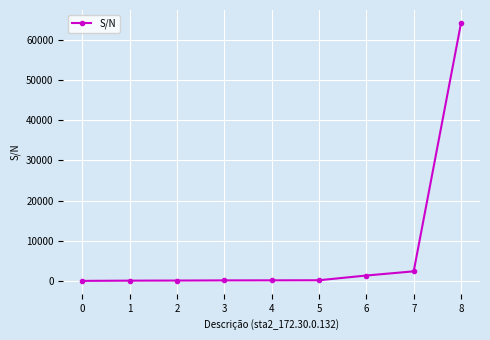

What is the average value?

7613